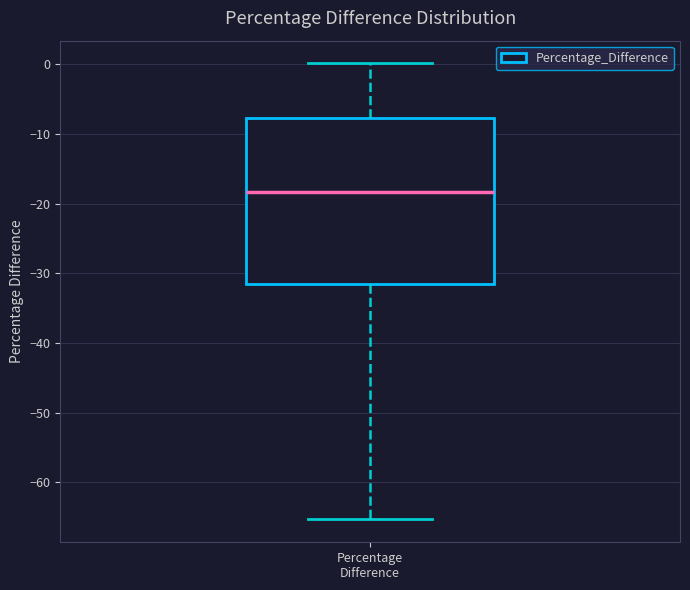

Transcribe this box plot: give where the median line is, the range the box spans, and where the two whiskers end, as read against the y-axis. The values are not printed on the chart, so give them approximately, as read against the axis.

median -18, box -32 to -8, whiskers -65 to 0